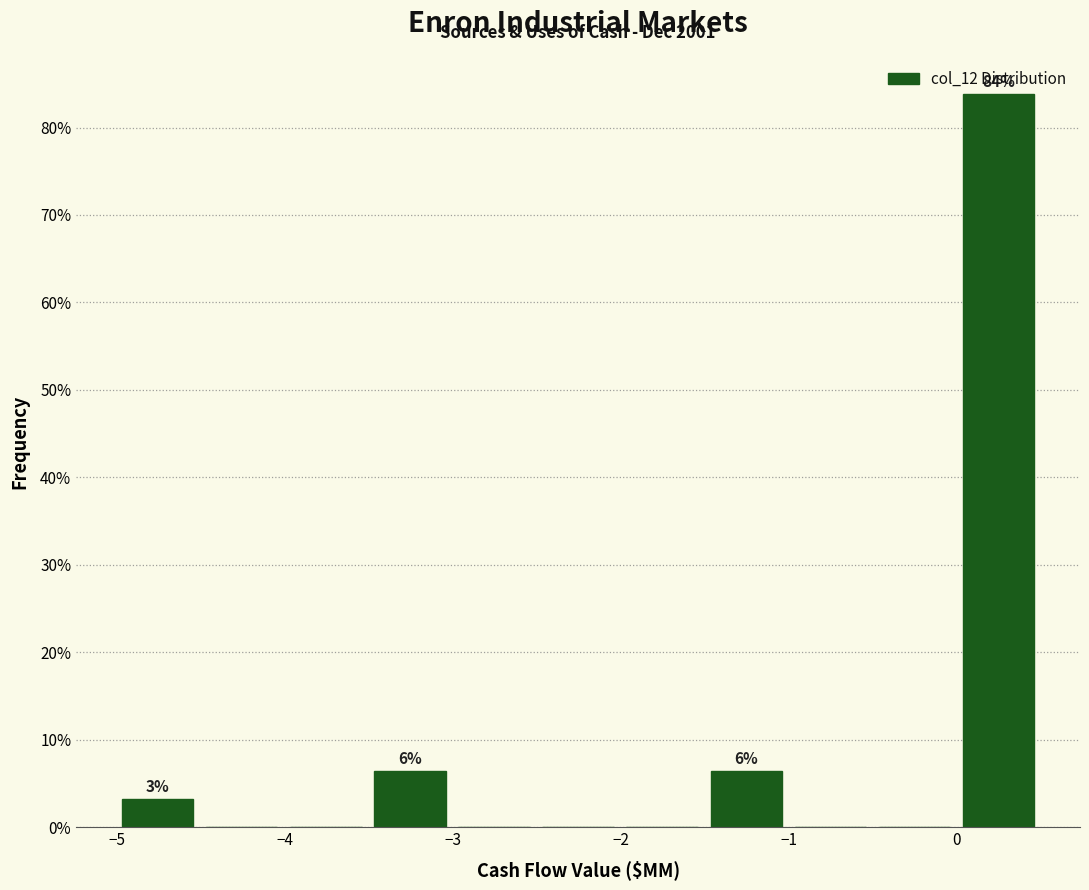

Which range on the x-axis has the tallest bar?

0.0 to 0.5